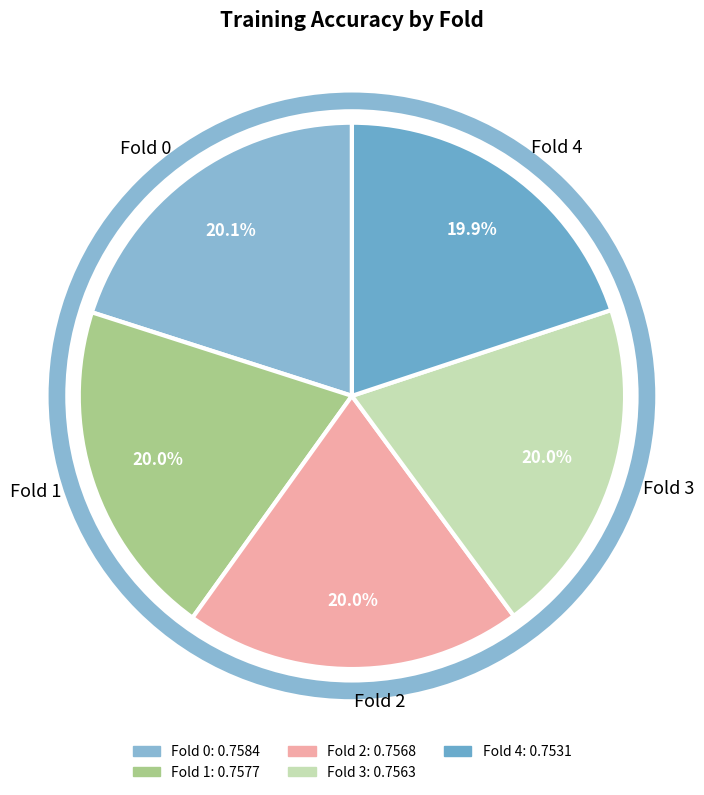

Is it true that Fold 1 is 20% of the pie?

True